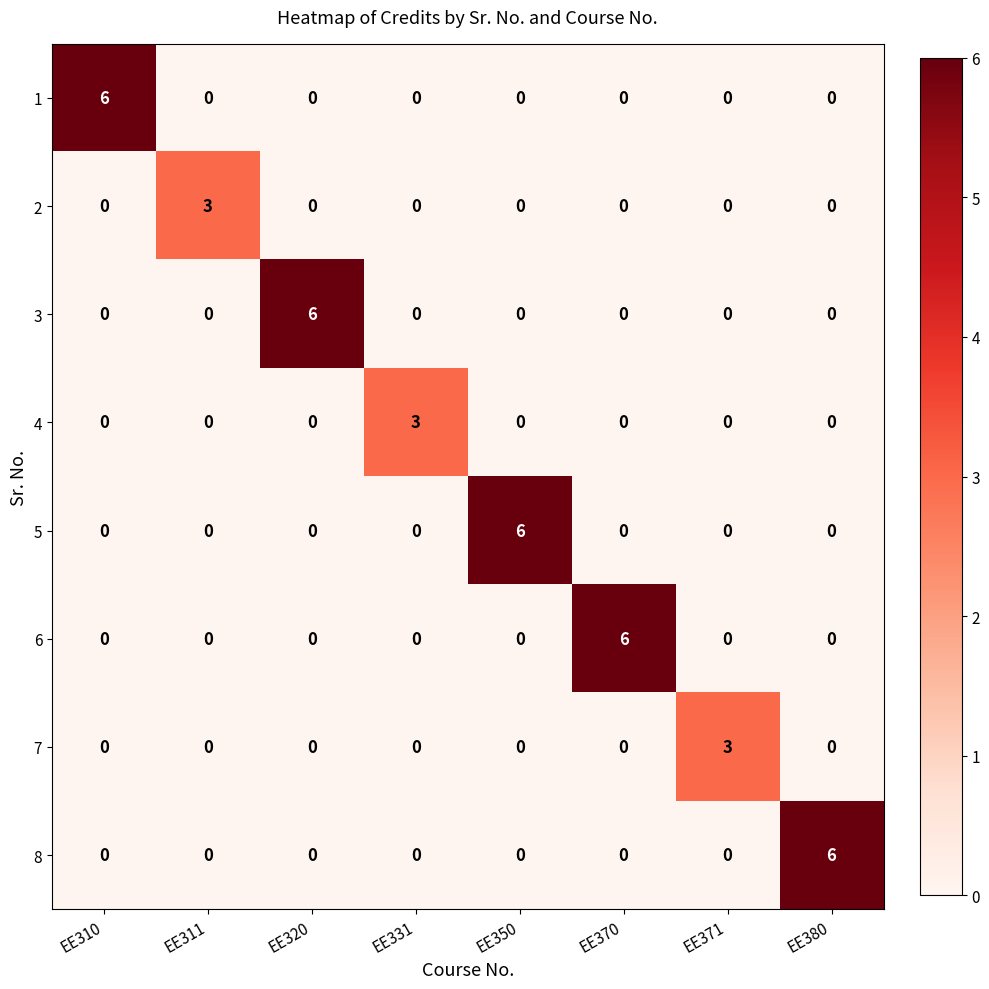

What is the difference between the 1 values at EE310 and EE320?

6